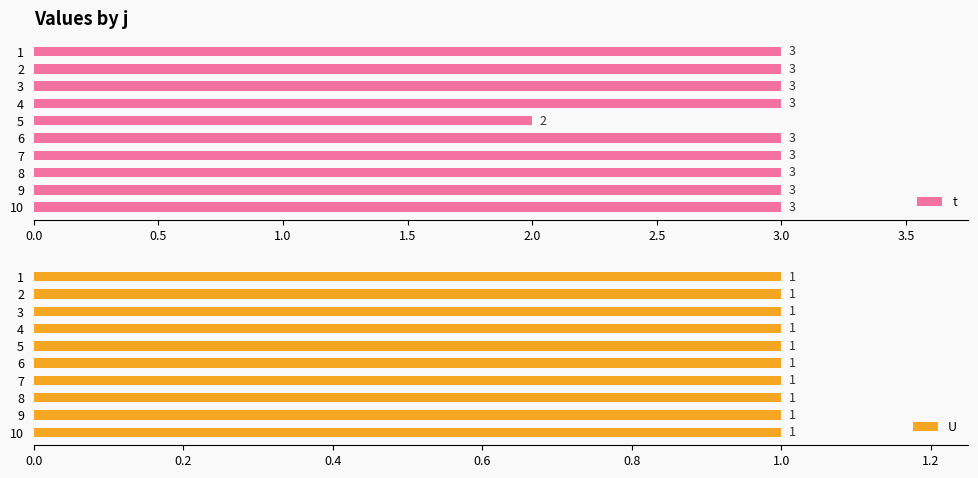

What is the sum of all t values?

29